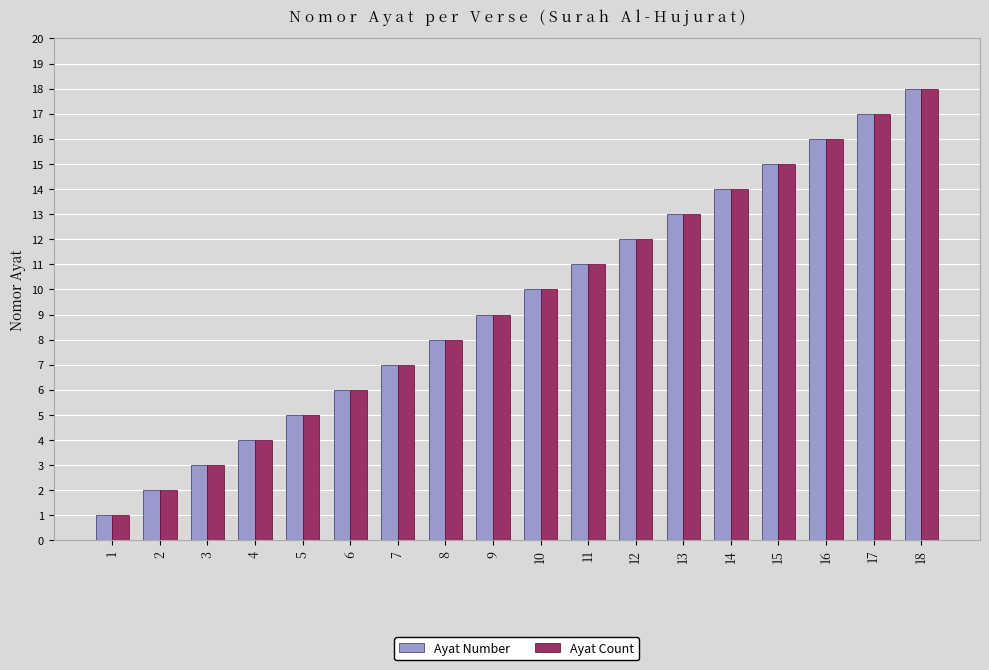

How many bars are there in total?

36